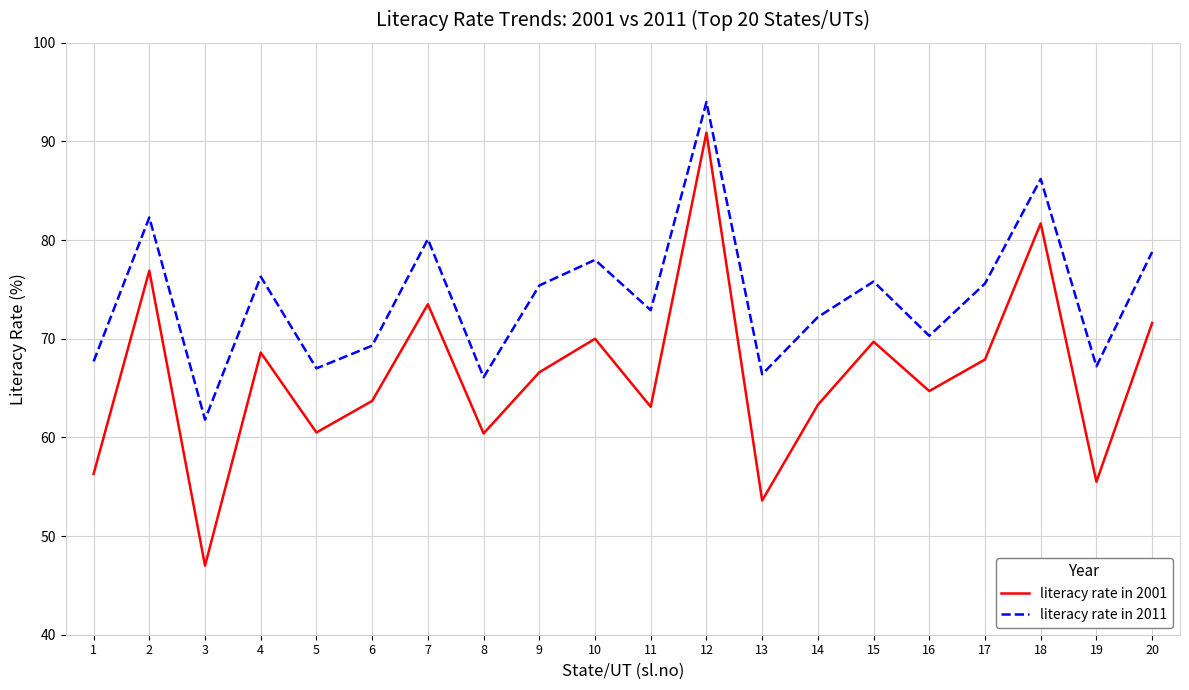

How many values in the literacy rate in 2011 series are below 75?

10